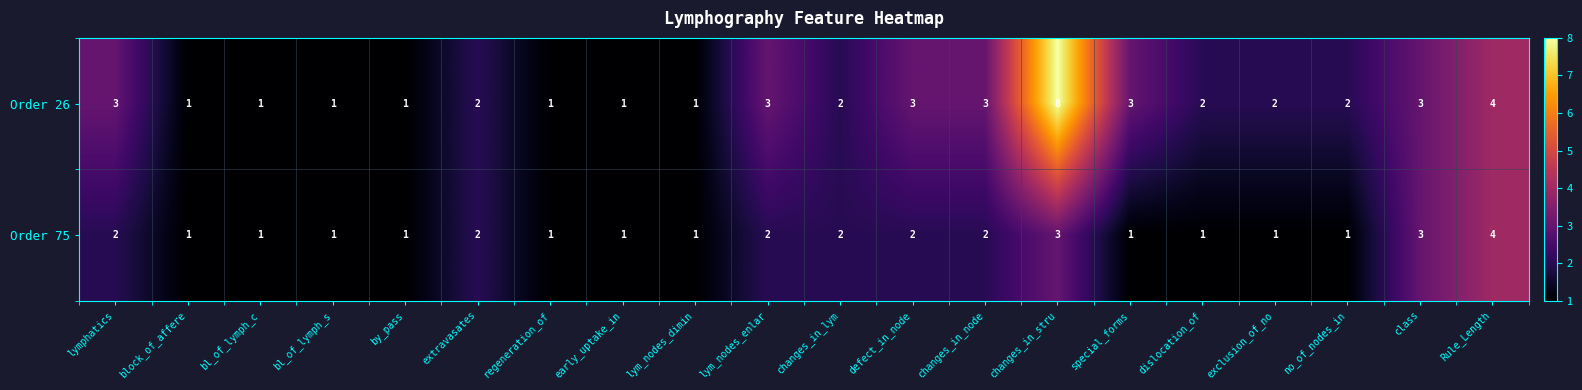

List the series in order of their peak value, highest first.

Order 26, Order 75